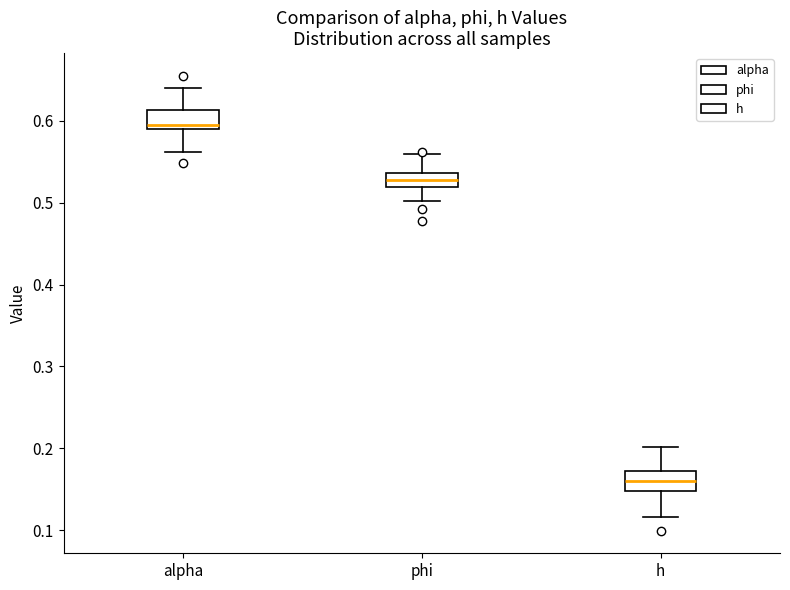

Where is the lower edge of the box for phi on the y-axis? The values are not printed on the chart, so give them approximately, as read against the axis.

0.52